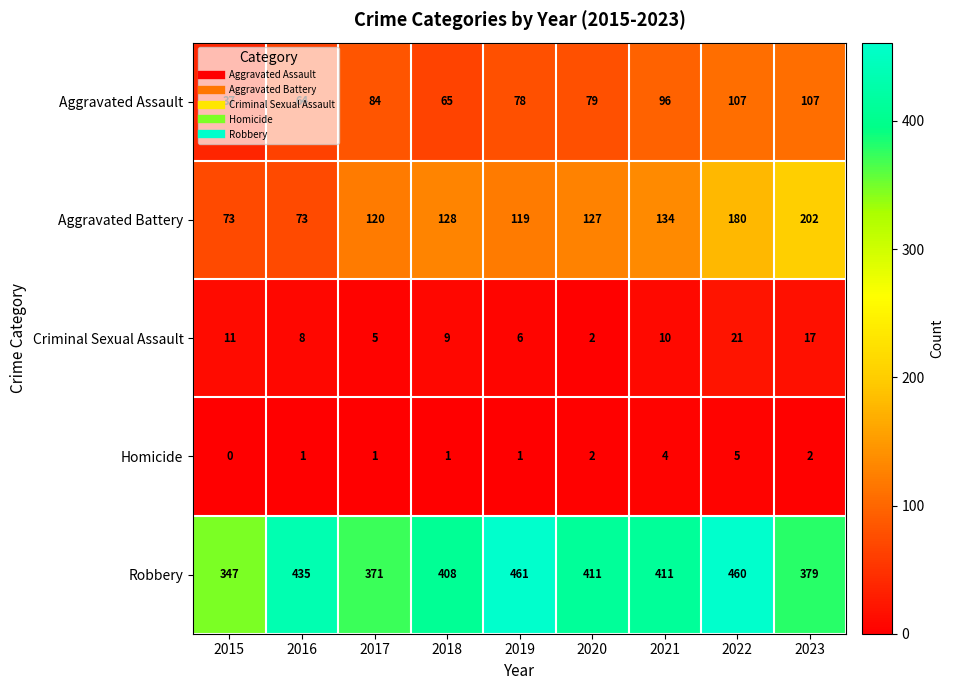

What is the average value of the Aggravated Battery series?

128